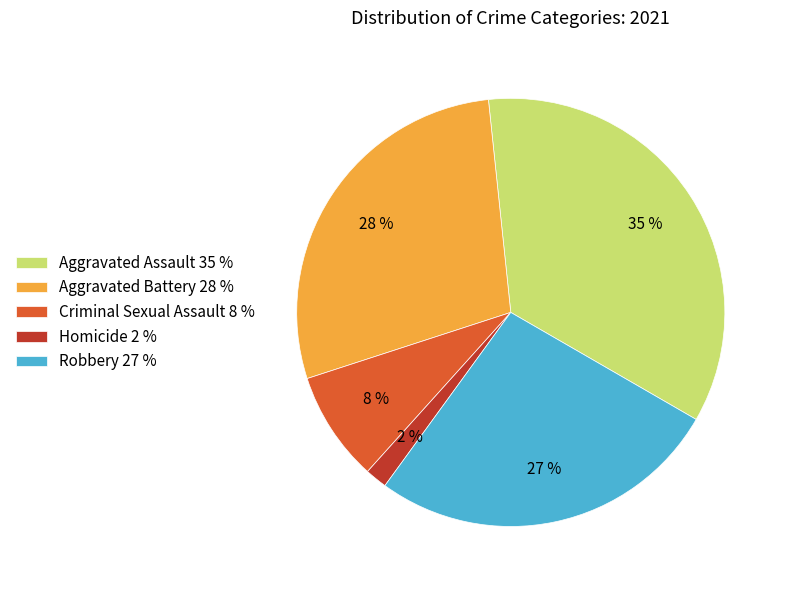

Is the sum of Aggravated Battery and Criminal Sexual Assault greater than half?

No